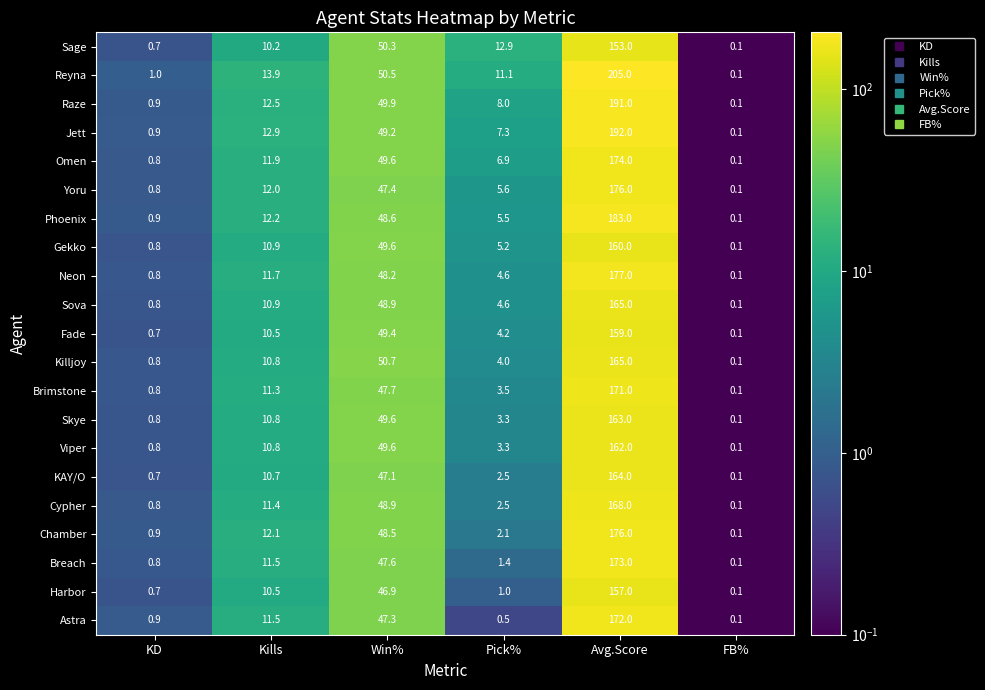

At which category is the sum across all series the highest?

Avg.Score